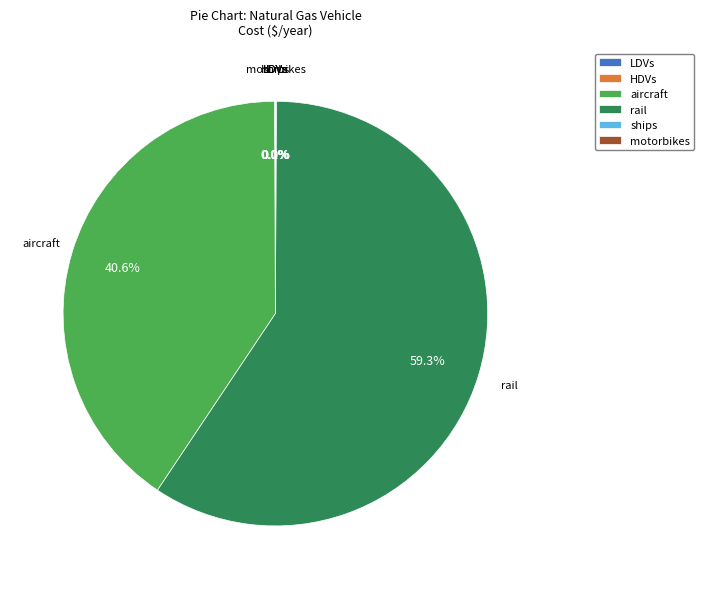

Is there any slice that represents more than half of the pie?

Yes